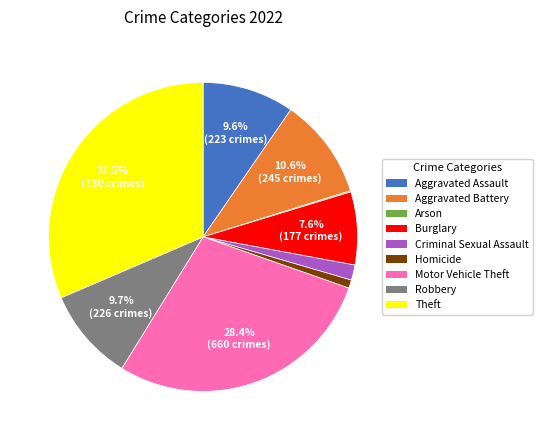

To the nearest percent, what percentage of the pie is Criminal Sexual Assault?

2%